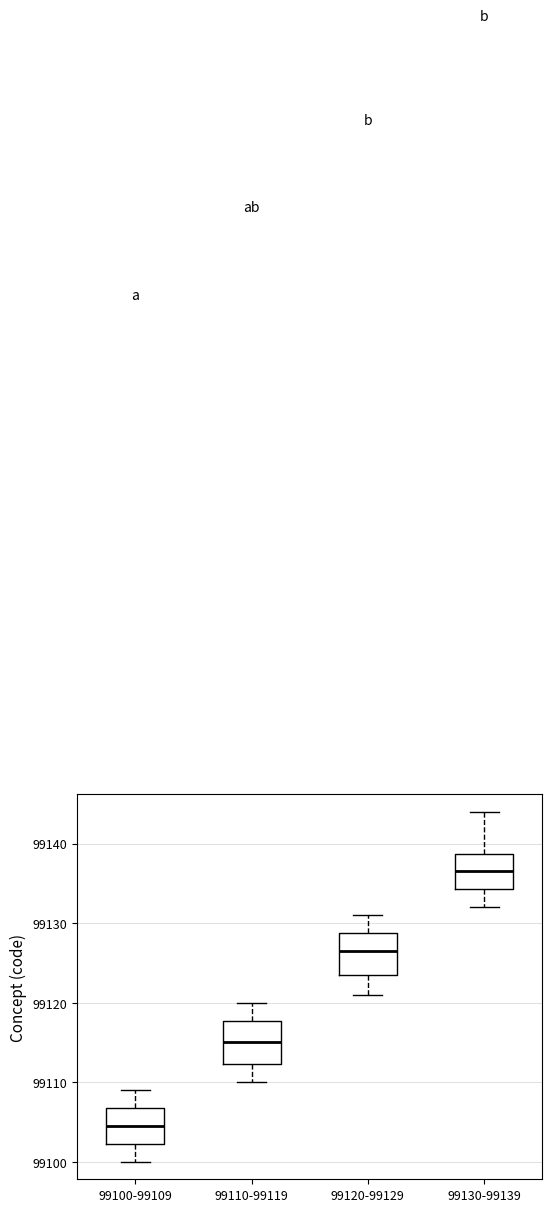

Where does the lower whisker of the box for 99120-99129 end on the y-axis? The values are not printed on the chart, so give them approximately, as read against the axis.

99121